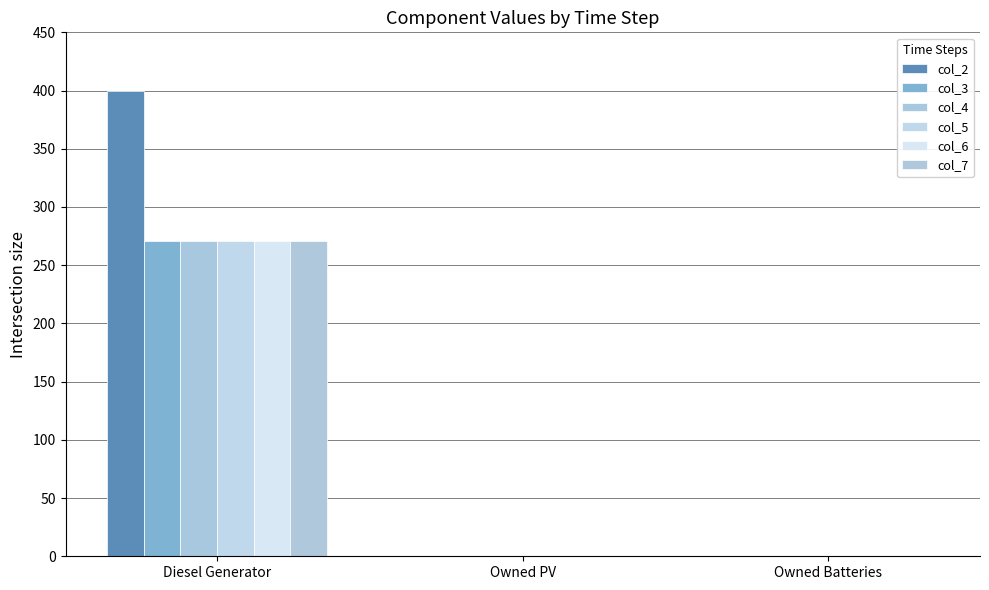

How many groups of bars are there?

3